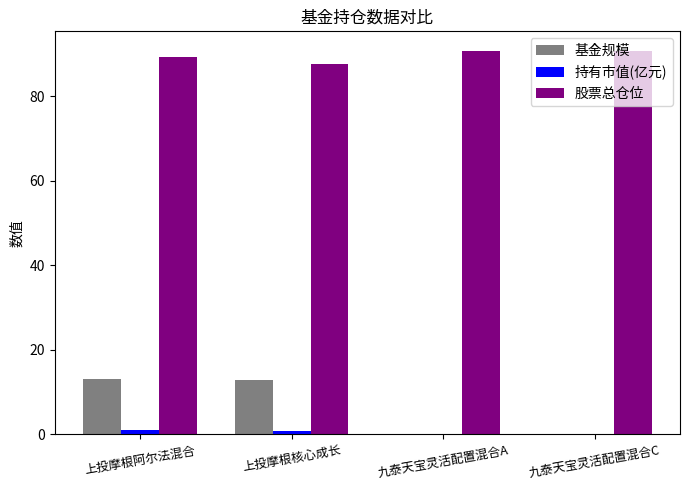

Is the value of 基金规模 at 九泰天宝灵活配置混合C greater than the value of 股票总仓位 at 九泰天宝灵活配置混合C?

No